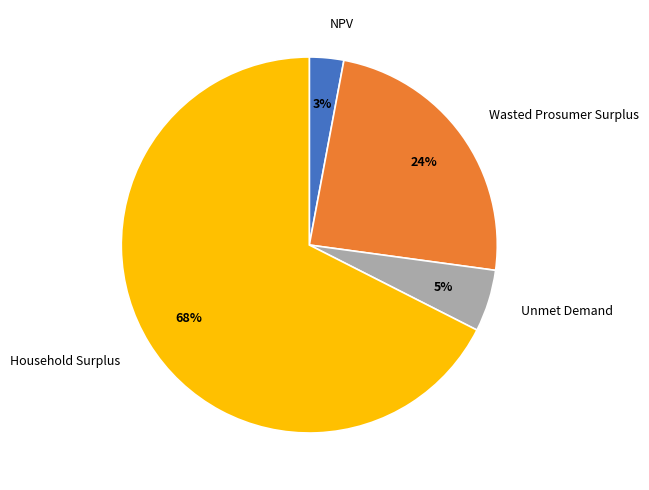

Is the sum of Household Surplus and NPV greater than half?

Yes